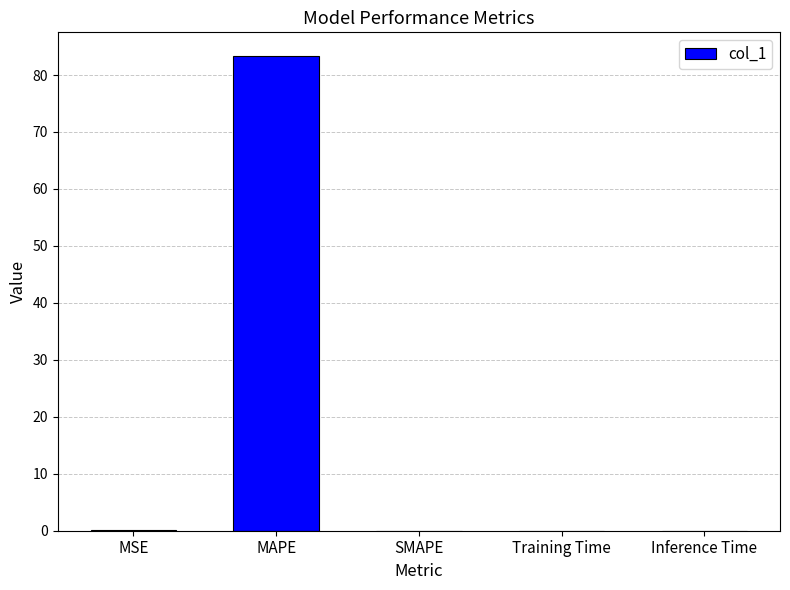

What is the greatest value displayed?

83.3